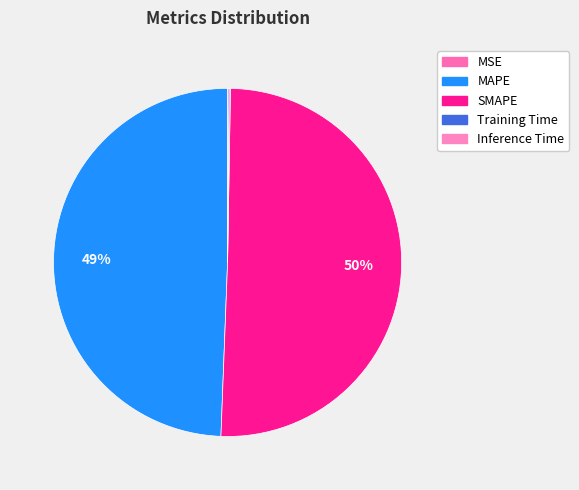

Which slice is the largest?

SMAPE